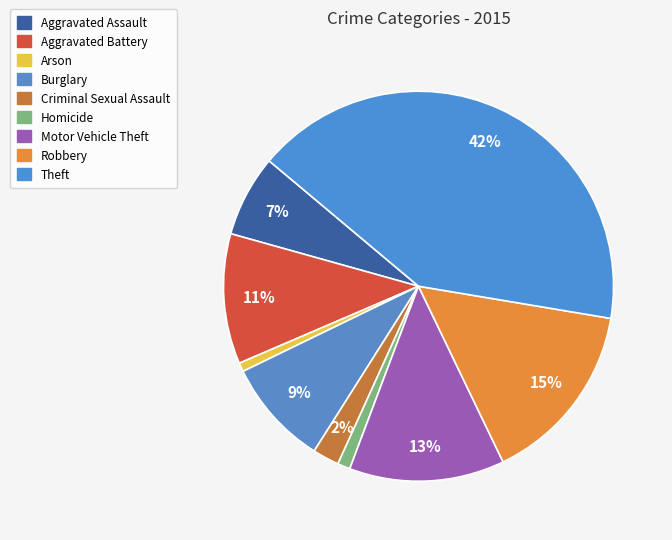

True or false: Aggravated Battery accounts for 3% of the total.

False